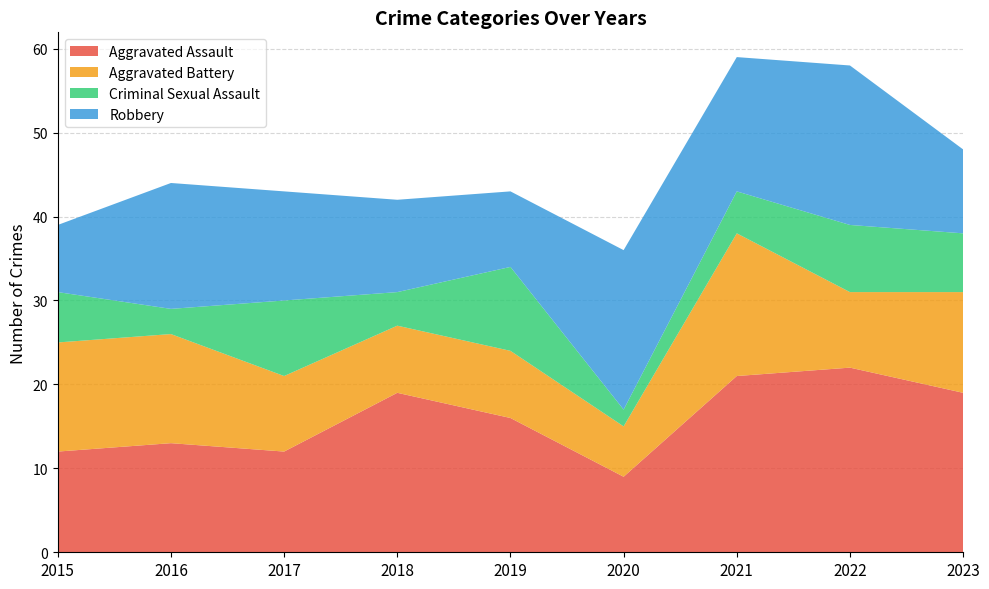

Reading left to right, transcribe all the data shown in this chart.

Aggravated Assault: 2015=12	2016=13	2017=12	2018=19	2019=16	2020=9	2021=21	2022=22	2023=19
Aggravated Battery: 2015=13	2016=13	2017=9	2018=8	2019=8	2020=6	2021=17	2022=9	2023=12
Criminal Sexual Assault: 2015=6	2016=3	2017=9	2018=4	2019=10	2020=2	2021=5	2022=8	2023=7
Robbery: 2015=8	2016=15	2017=13	2018=11	2019=9	2020=19	2021=16	2022=19	2023=10